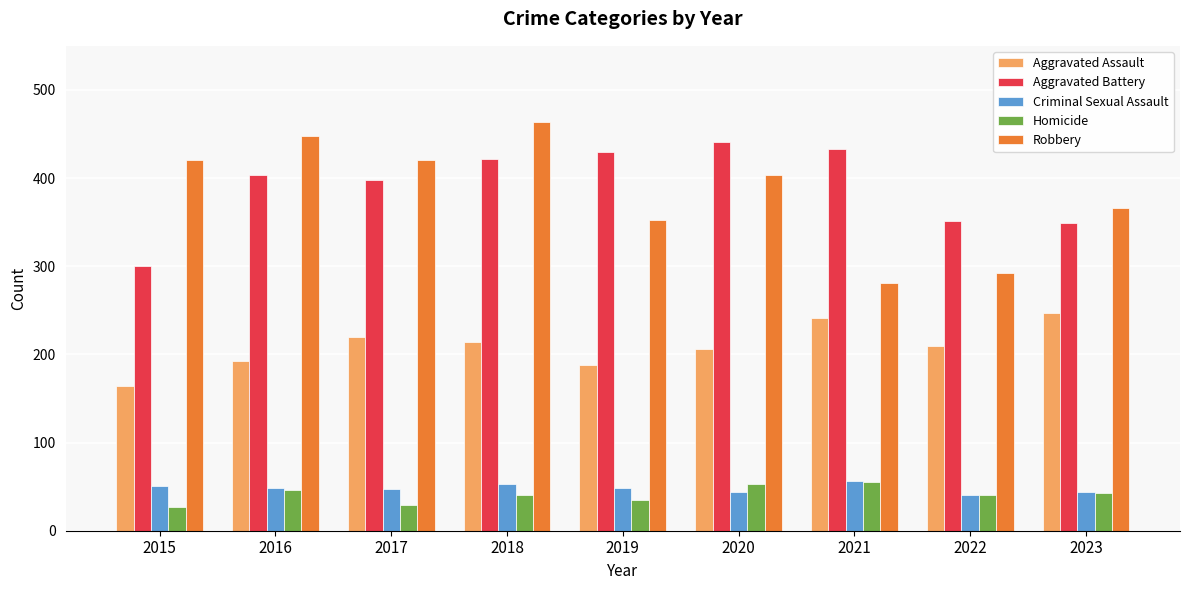

At how many categories does at least one series exceed 382?

7